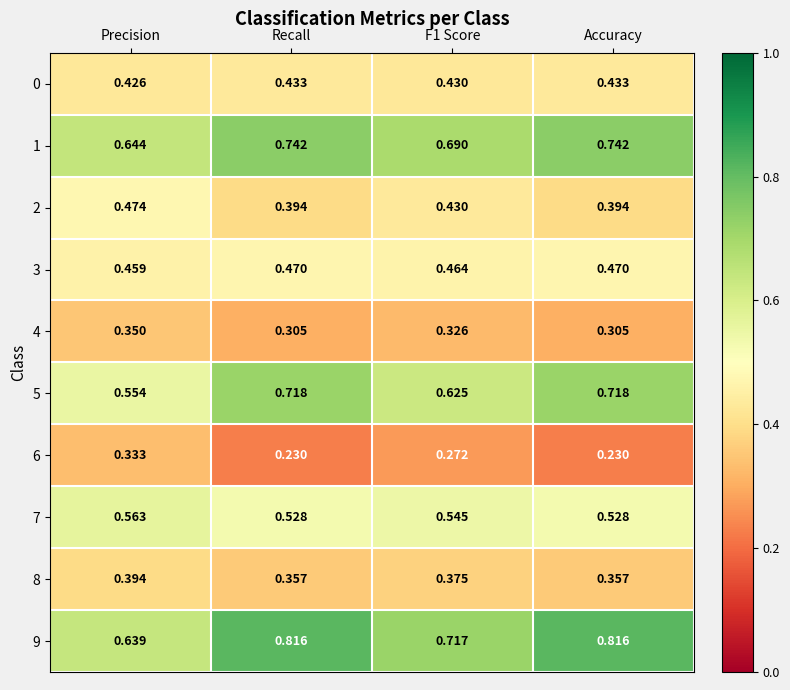

Is the value of 7 at Precision greater than the value of 1 at Precision?

No